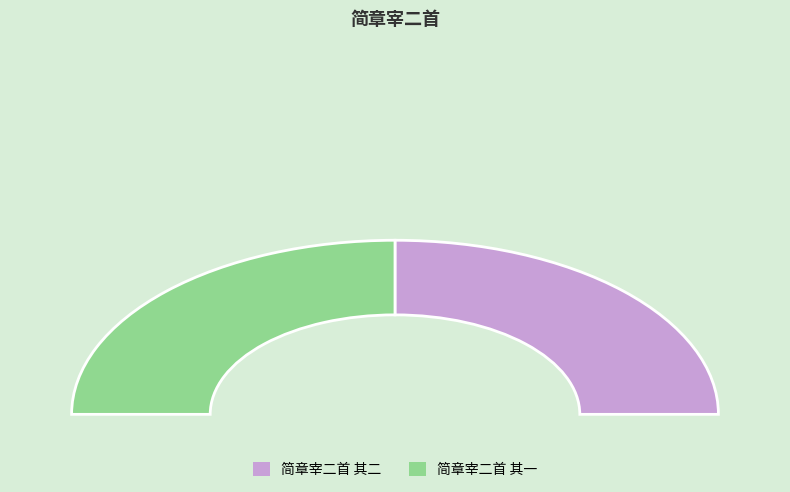

To the nearest percent, what portion does 简章宰二首 其一 represent?

50%